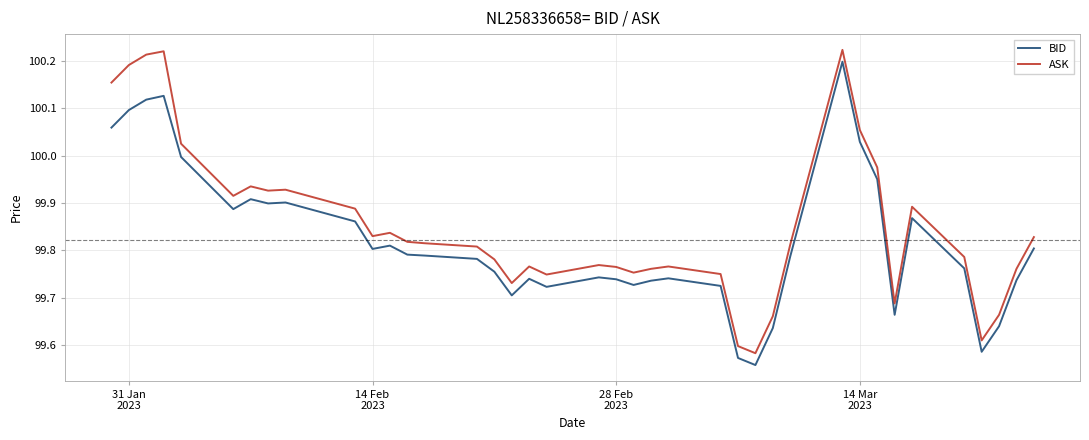

Rank the series by their average value, from highest to lowest.

ASK, BID